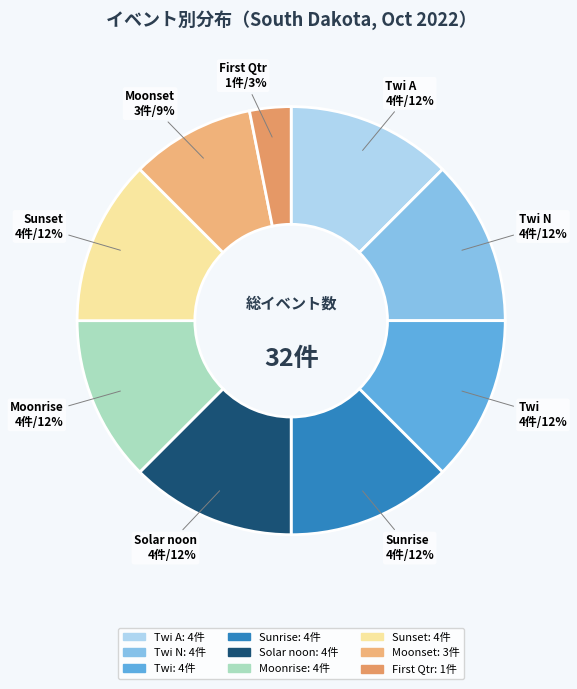

How many slices are in this pie chart?

9